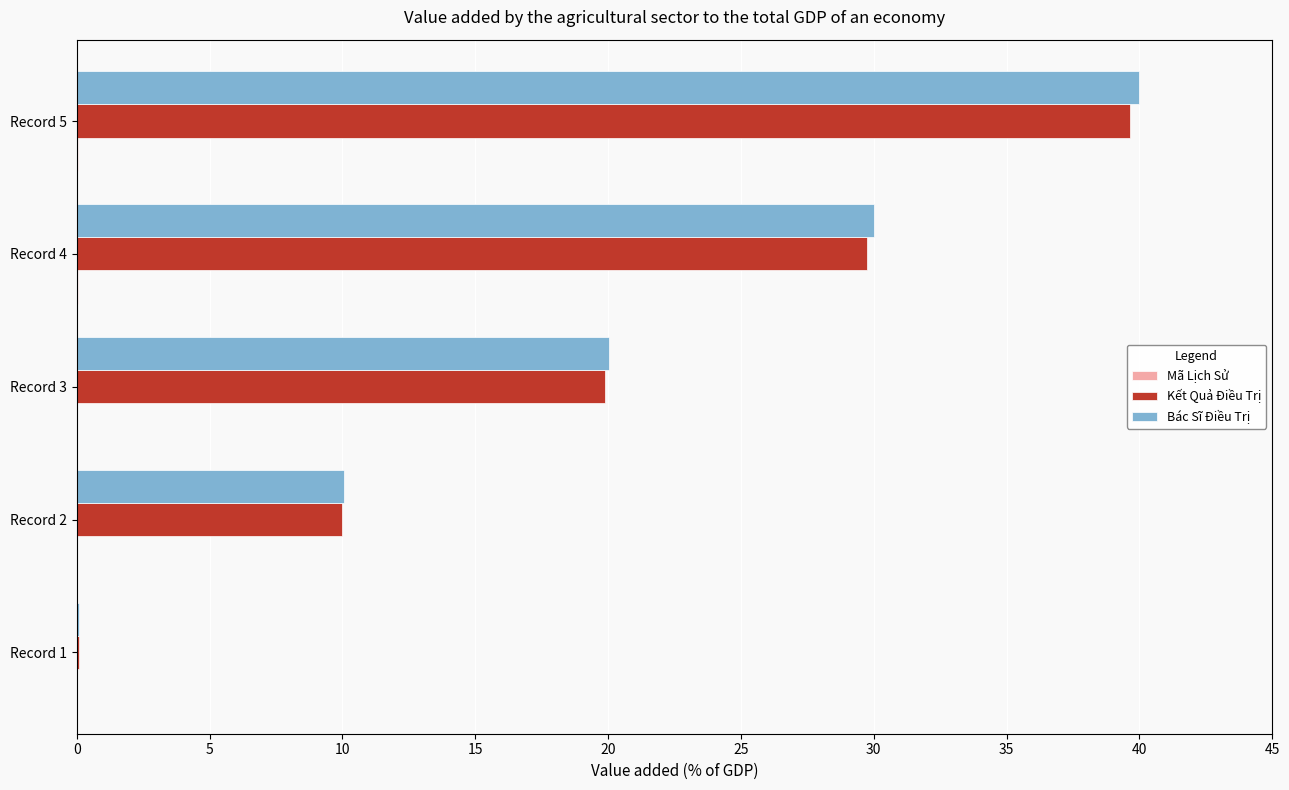

Which series changed the most between Record 2 and Record 3?

Bác Sĩ Điều Trị